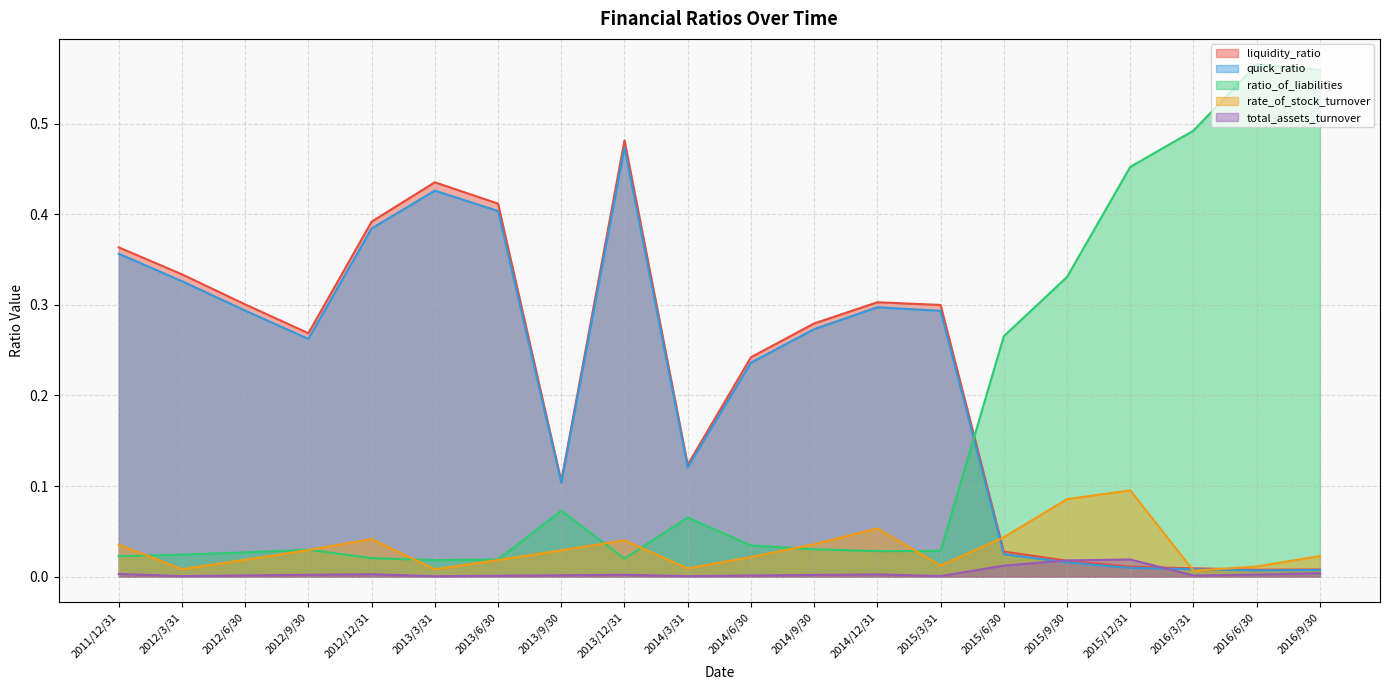

At how many categories does at least one series exceed 0?

20